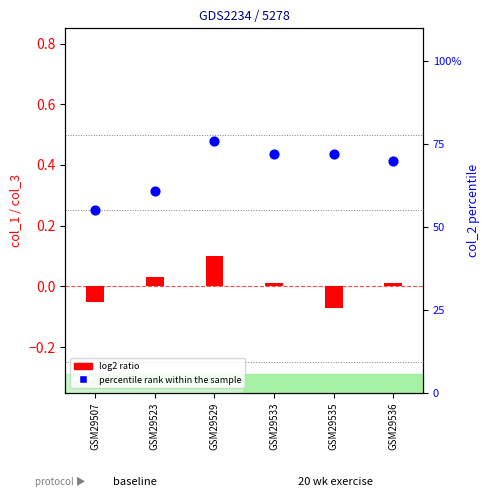

What is the total value across all series at GSM29523?

61.0